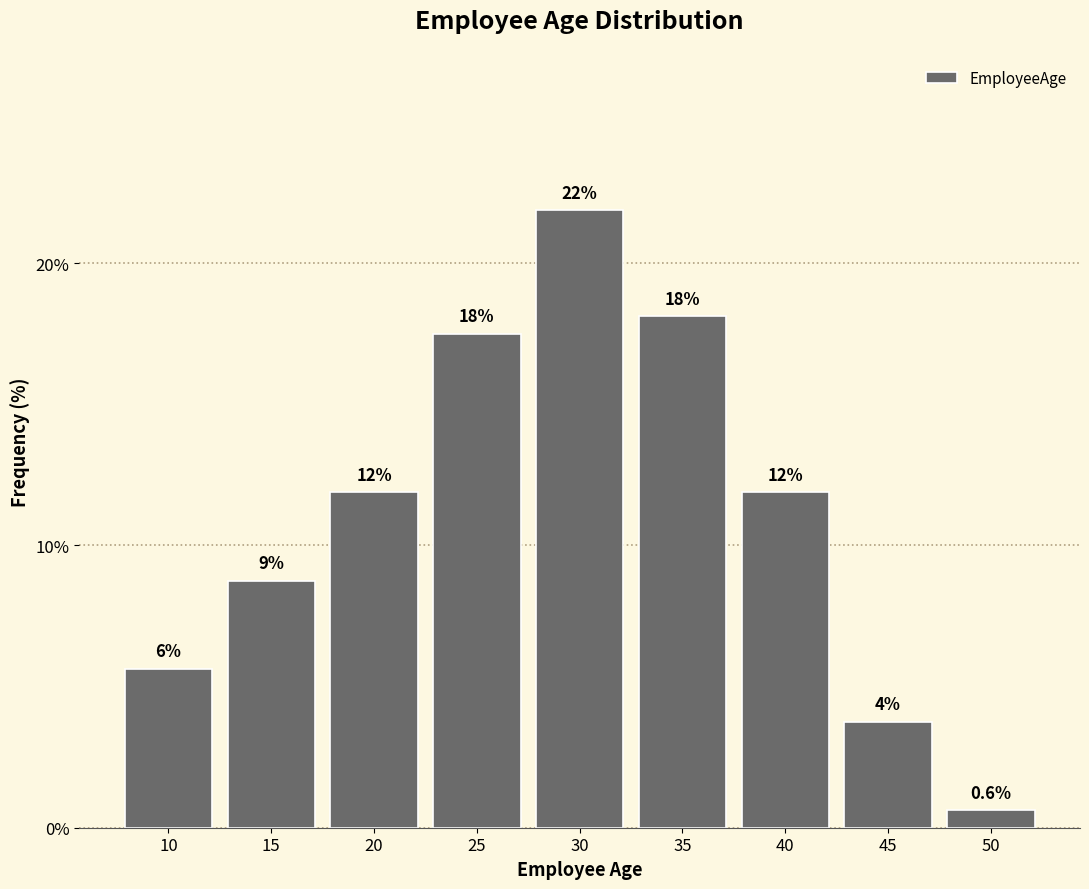

Does the chart contain any negative values?

No